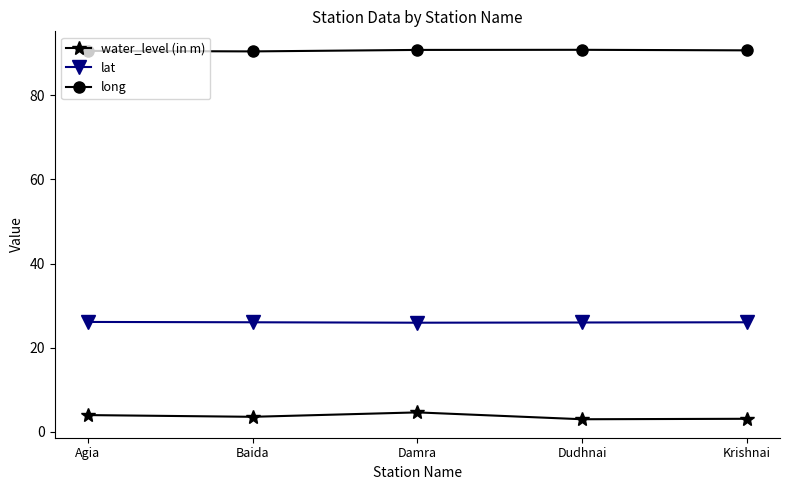

What is the approximate value of lat at Krishnai?

26.0